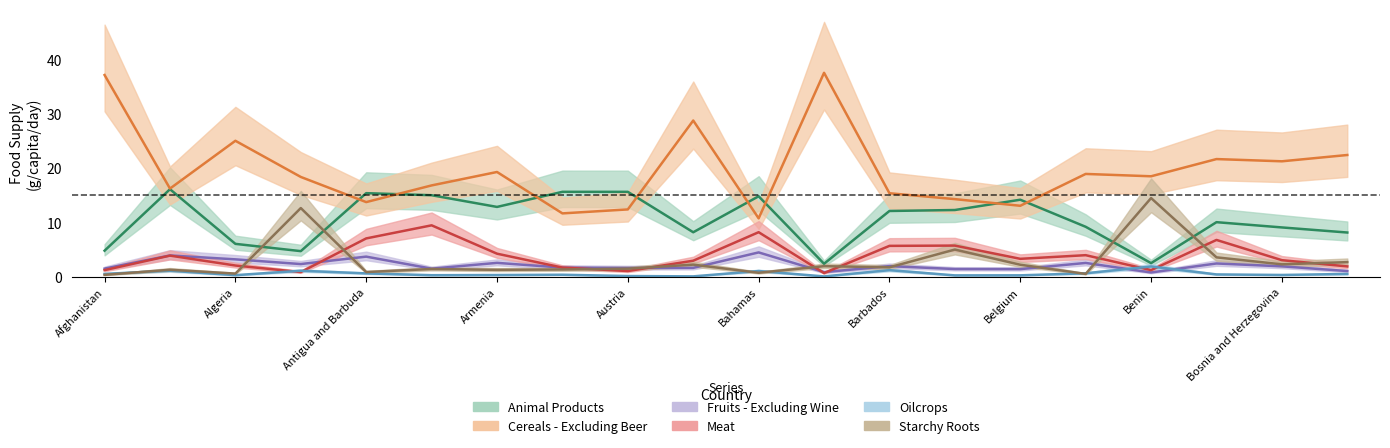

The value of Cereals - Excluding Beer at Azerbaijan is 28.7. True or false?

True